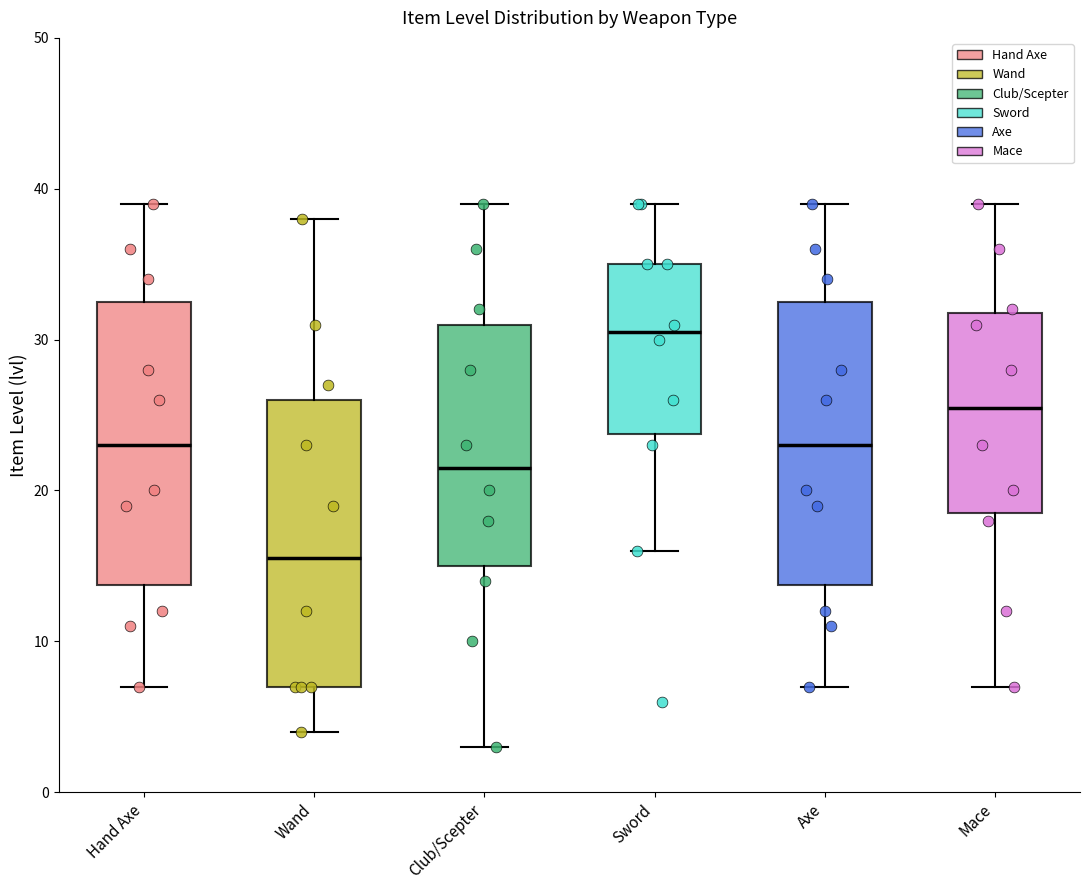

Where does the lower whisker of the box for Club/Scepter end on the y-axis? The values are not printed on the chart, so give them approximately, as read against the axis.

3